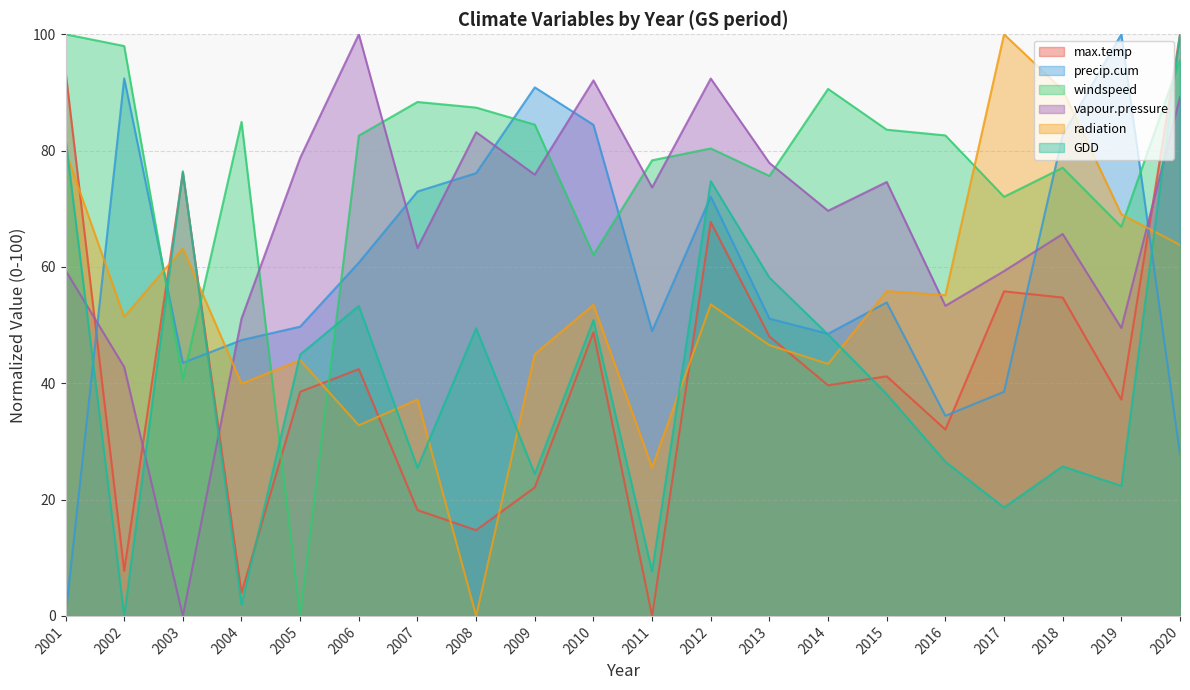

How many interior local valleys does the windspeed series have?

6